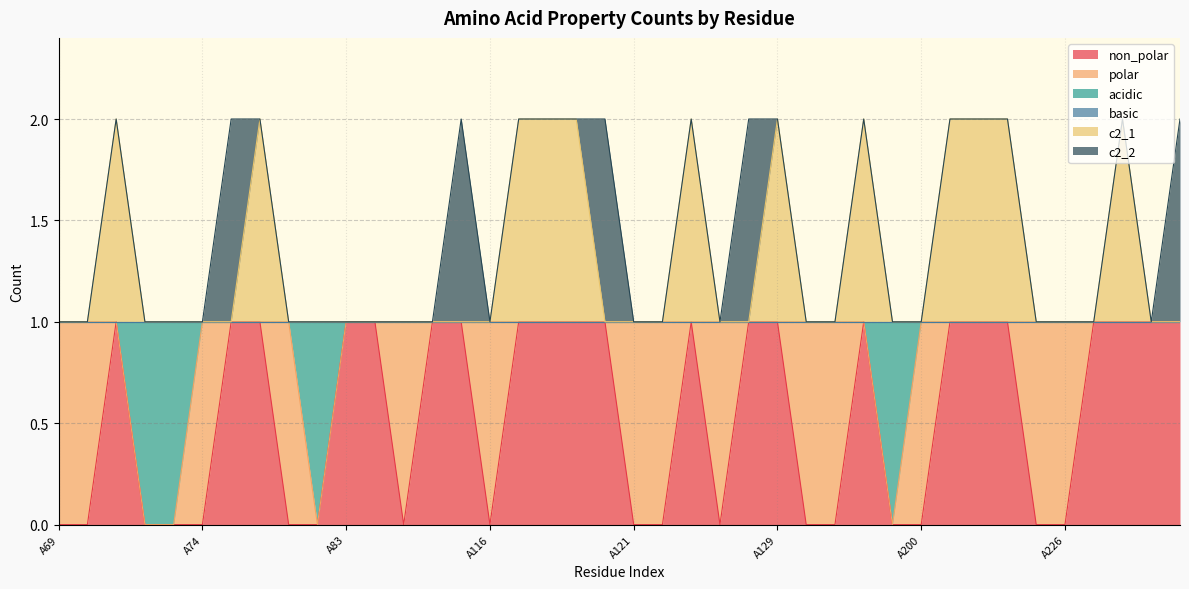

Does the chart display data point markers on the line(s)?

No